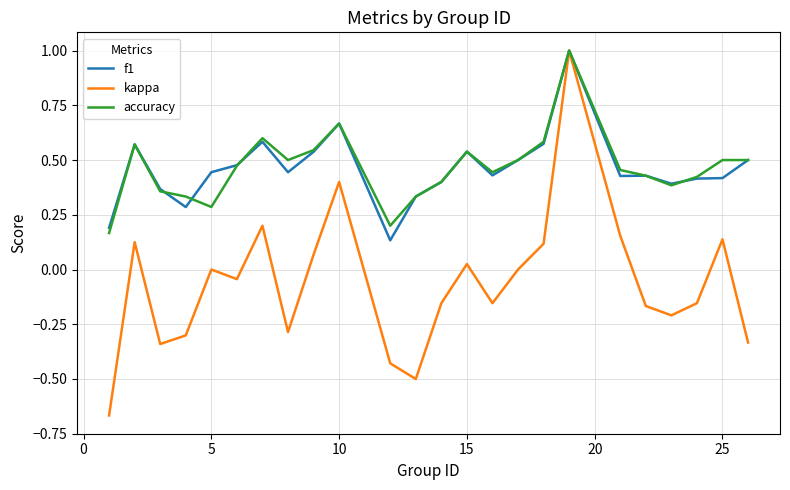

What is the highest value of the f1 series?

1.0